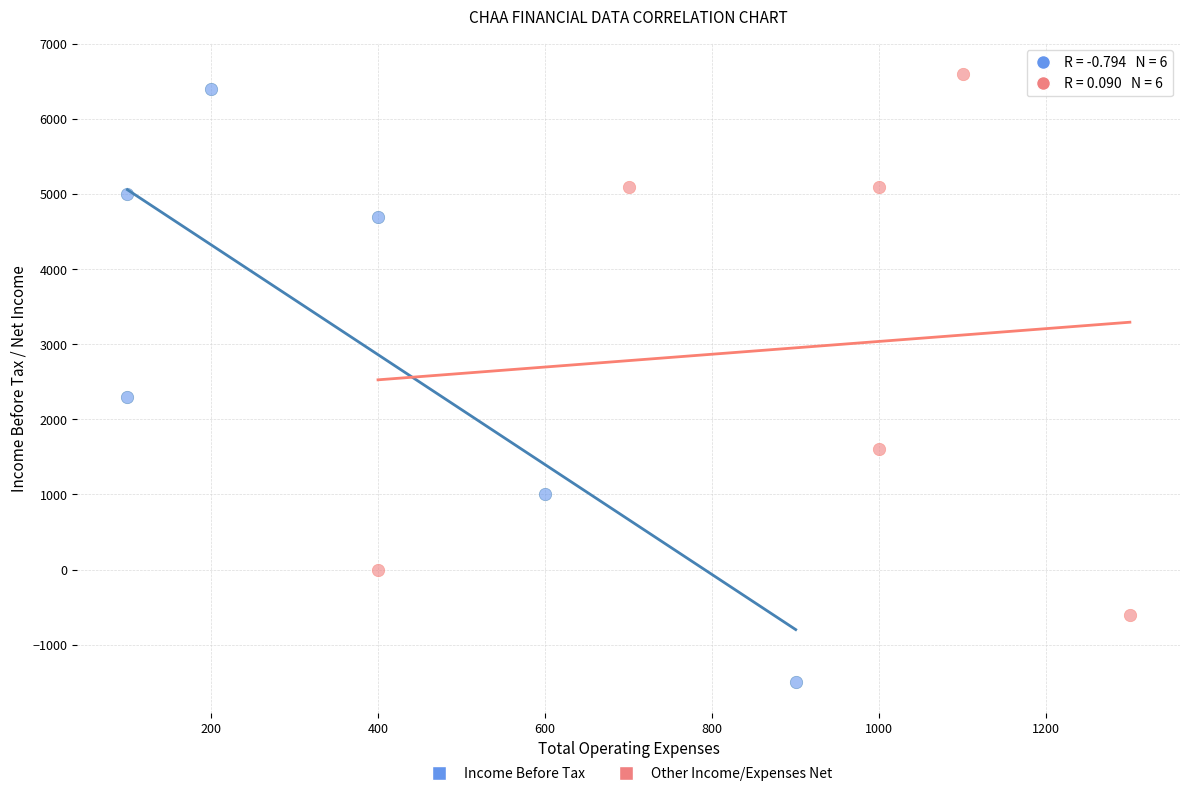

Which series contains the lowest Y value?

Income Before Tax